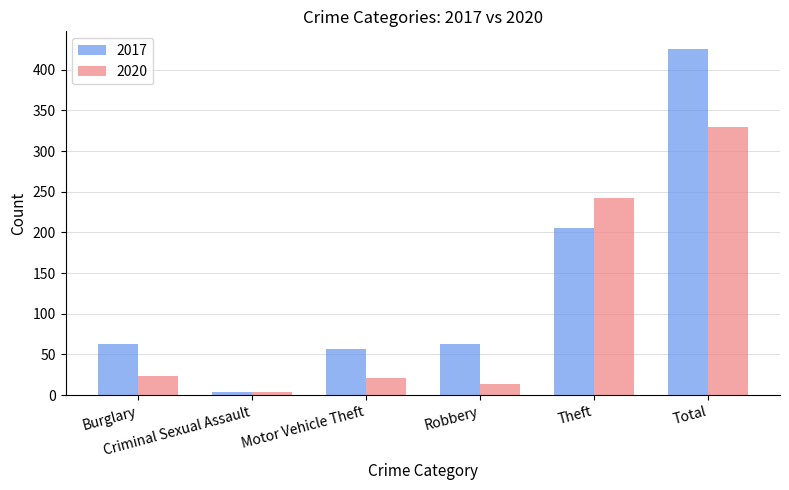

Is it true that 2017 equals 41 at Burglary?

False